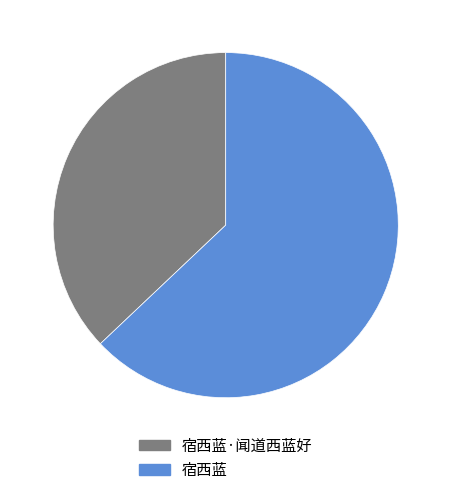

Approximately how many times larger is the value at 宿西蓝·闻道西蓝好 compared to 宿西蓝?

0.6